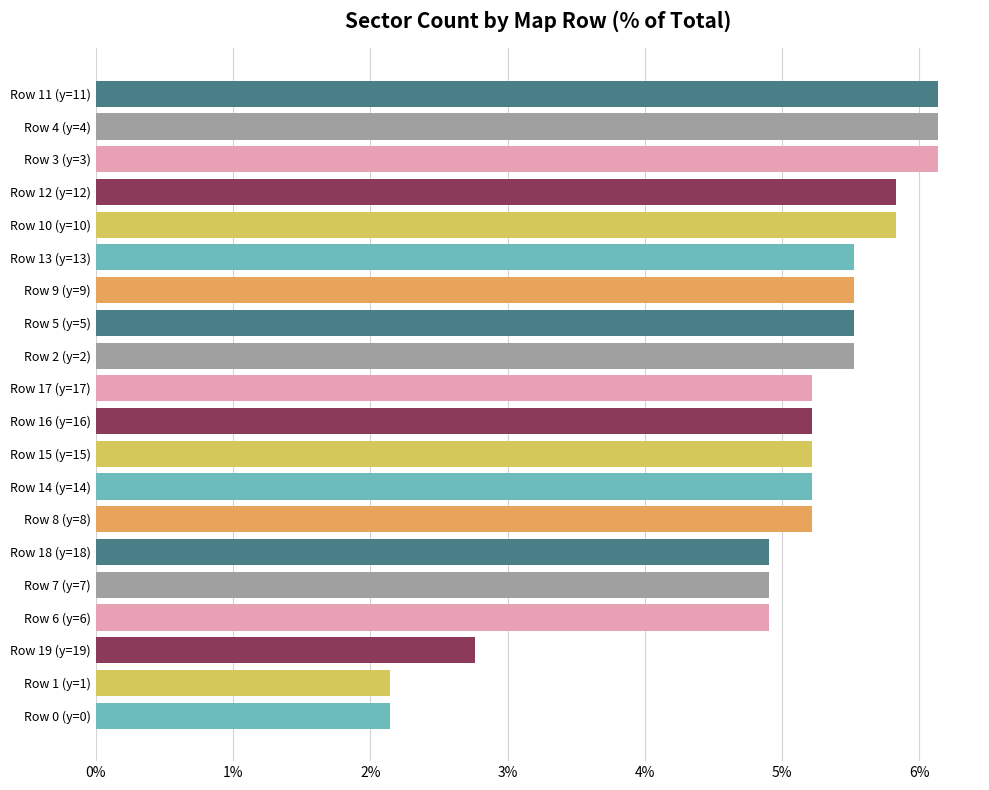

True or false: the data shows 6.1 at Row 11 (y=11).

True